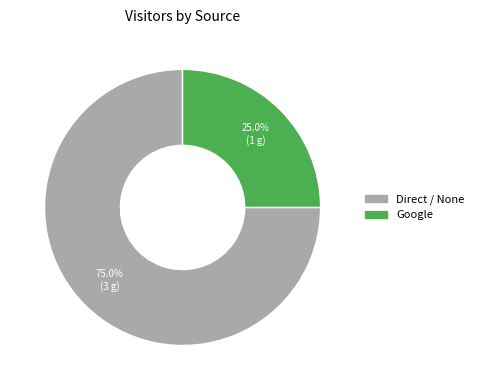

Is it true that Google is 25% of the pie?

True